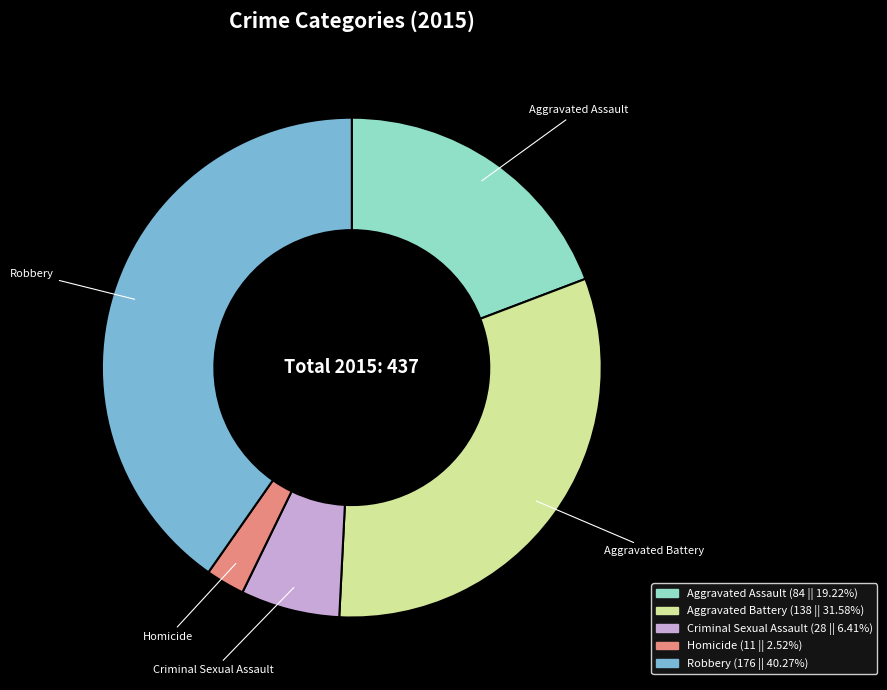

How many slices are in this pie chart?

5